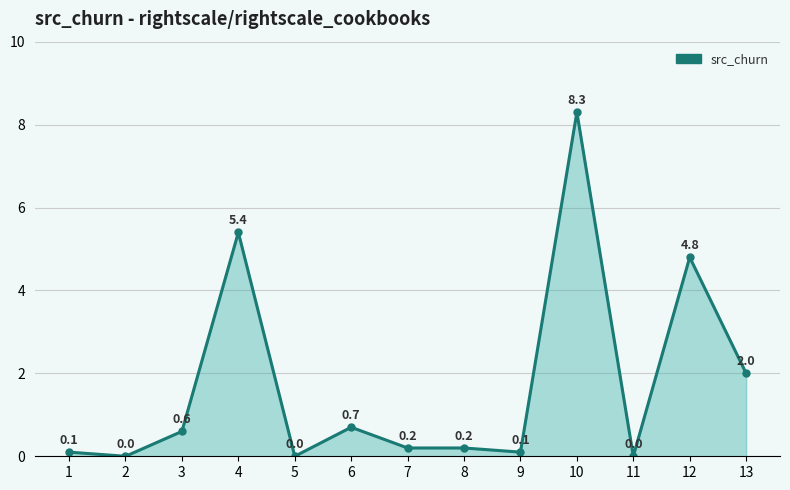

Between 13 and 4, which is larger?

4